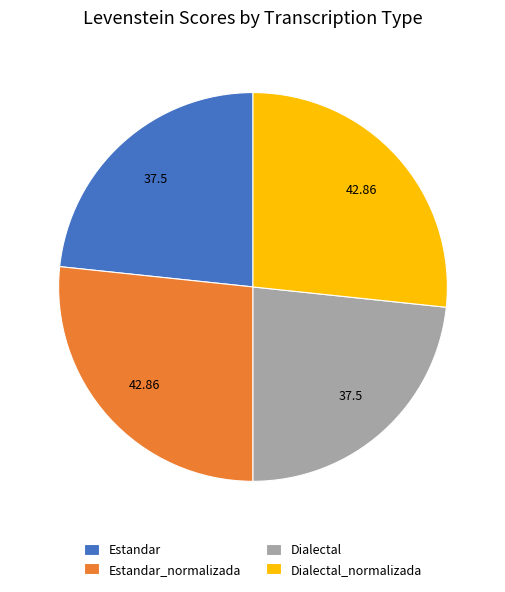

Is Estandar the majority of the pie?

No